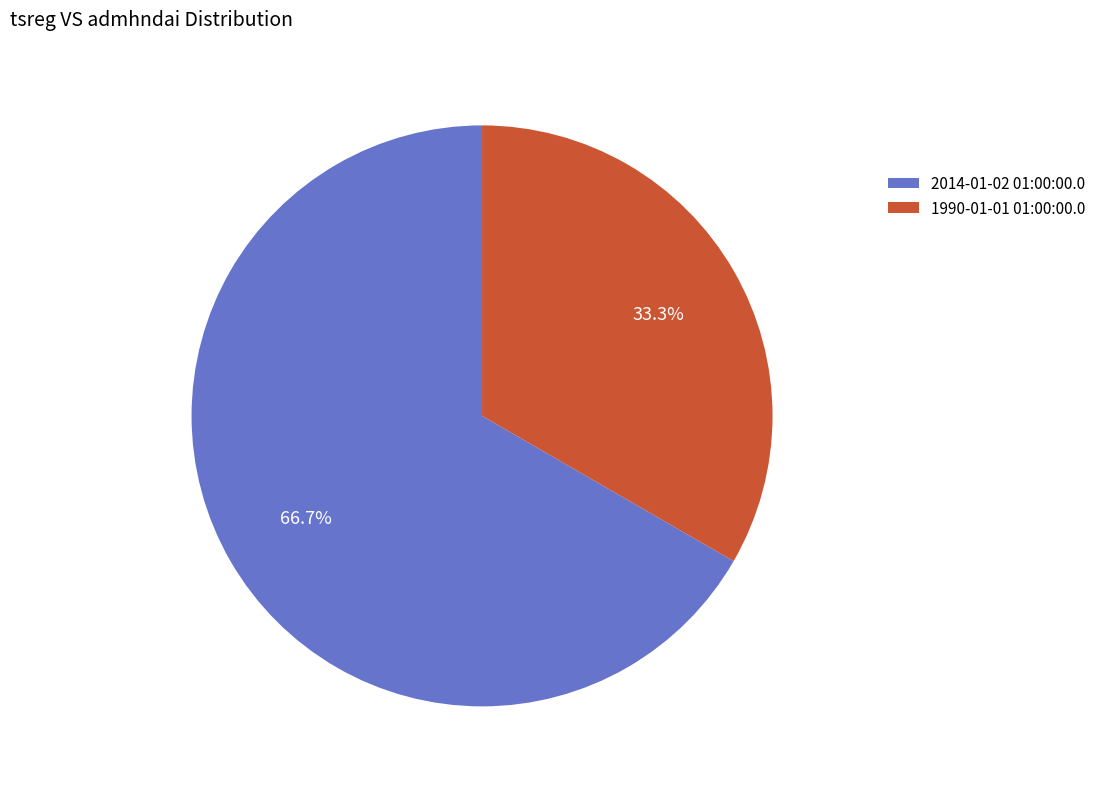

Which has a higher value, 1990-01-01 01:00:00.0 or 2014-01-02 01:00:00.0?

2014-01-02 01:00:00.0